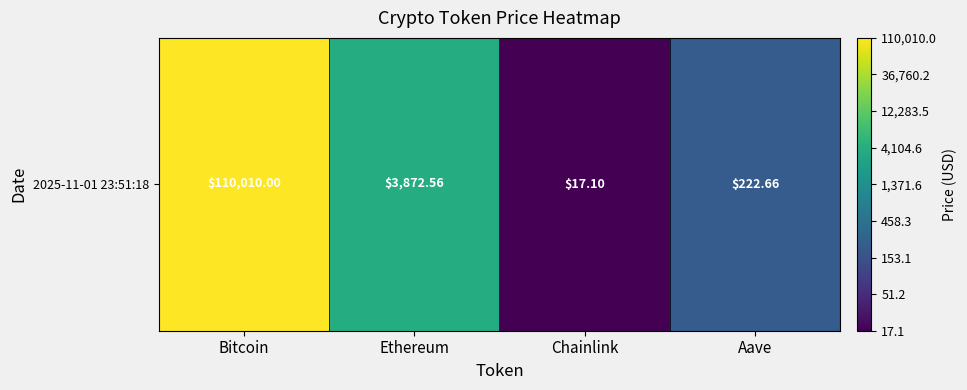

What is the ratio of the value at Aave to the value at Bitcoin?

0.5